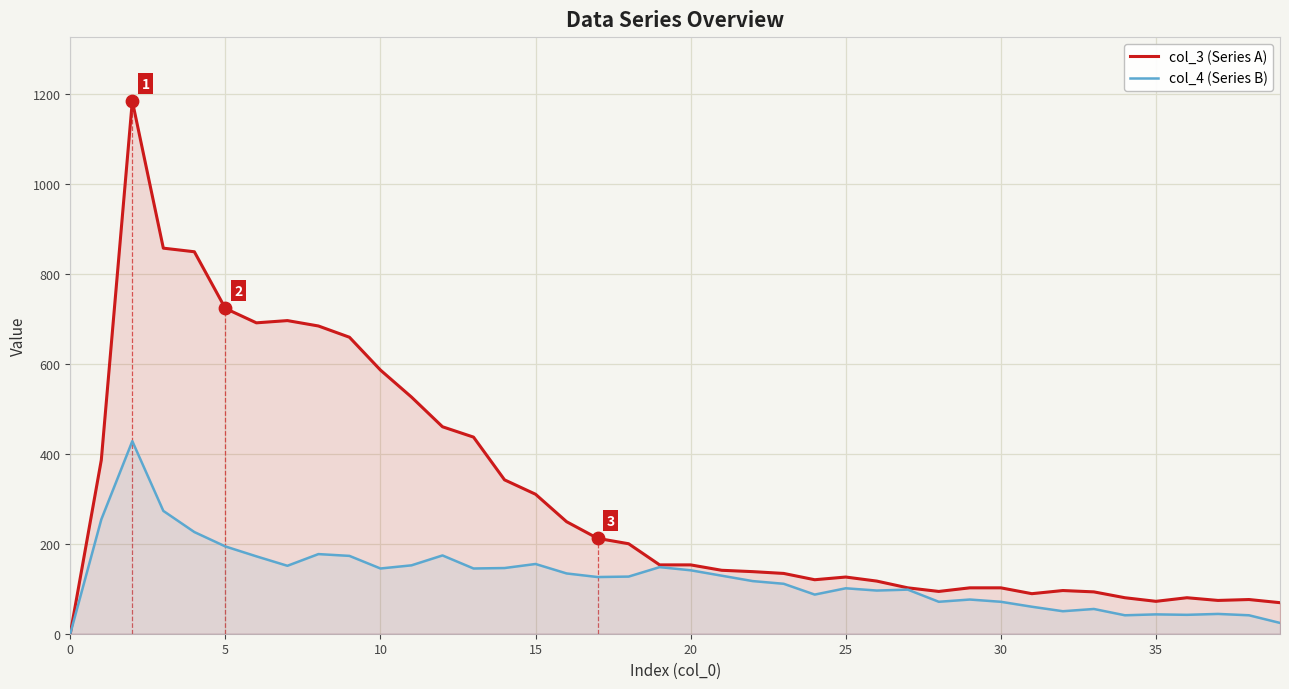

Which series contains the highest Y value?

col_3 (Series A)